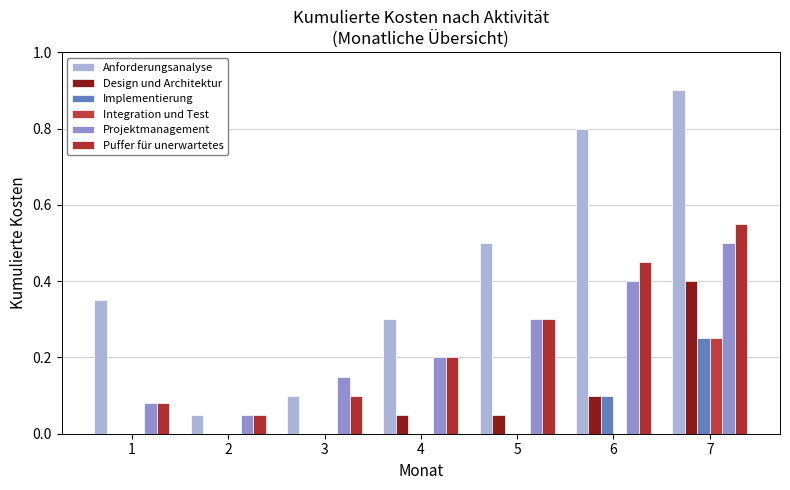

Are the bars grouped side by side (vs. stacked)?

Yes